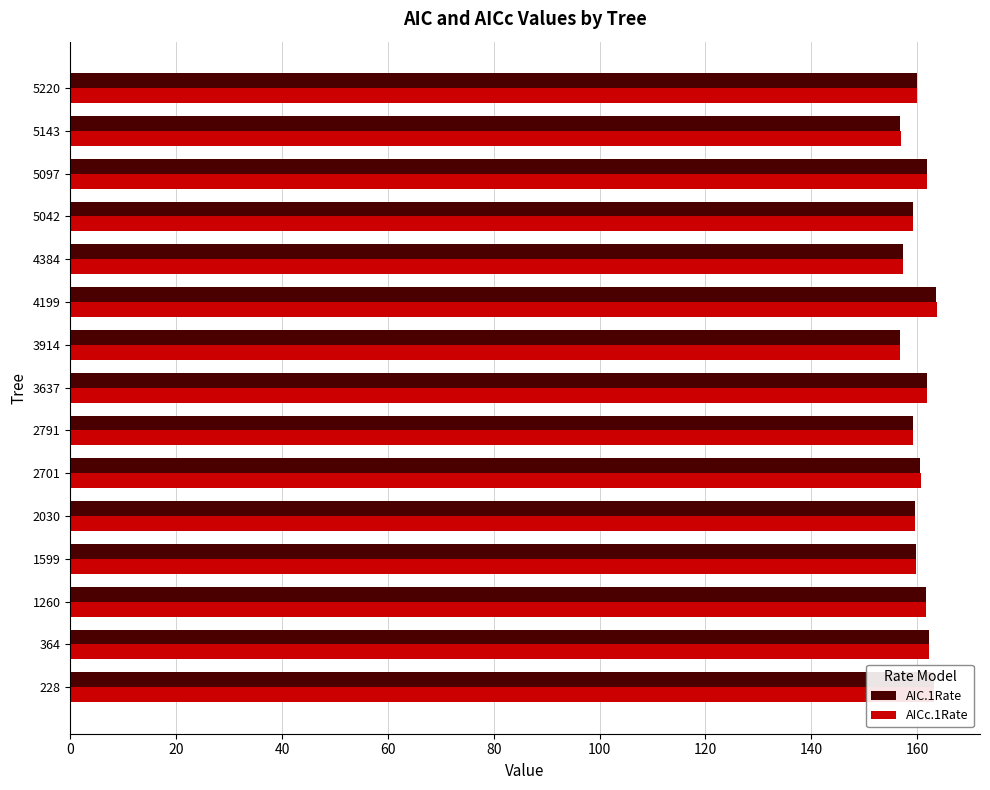

What is the sum of all AICc.1Rate values?

2404.0